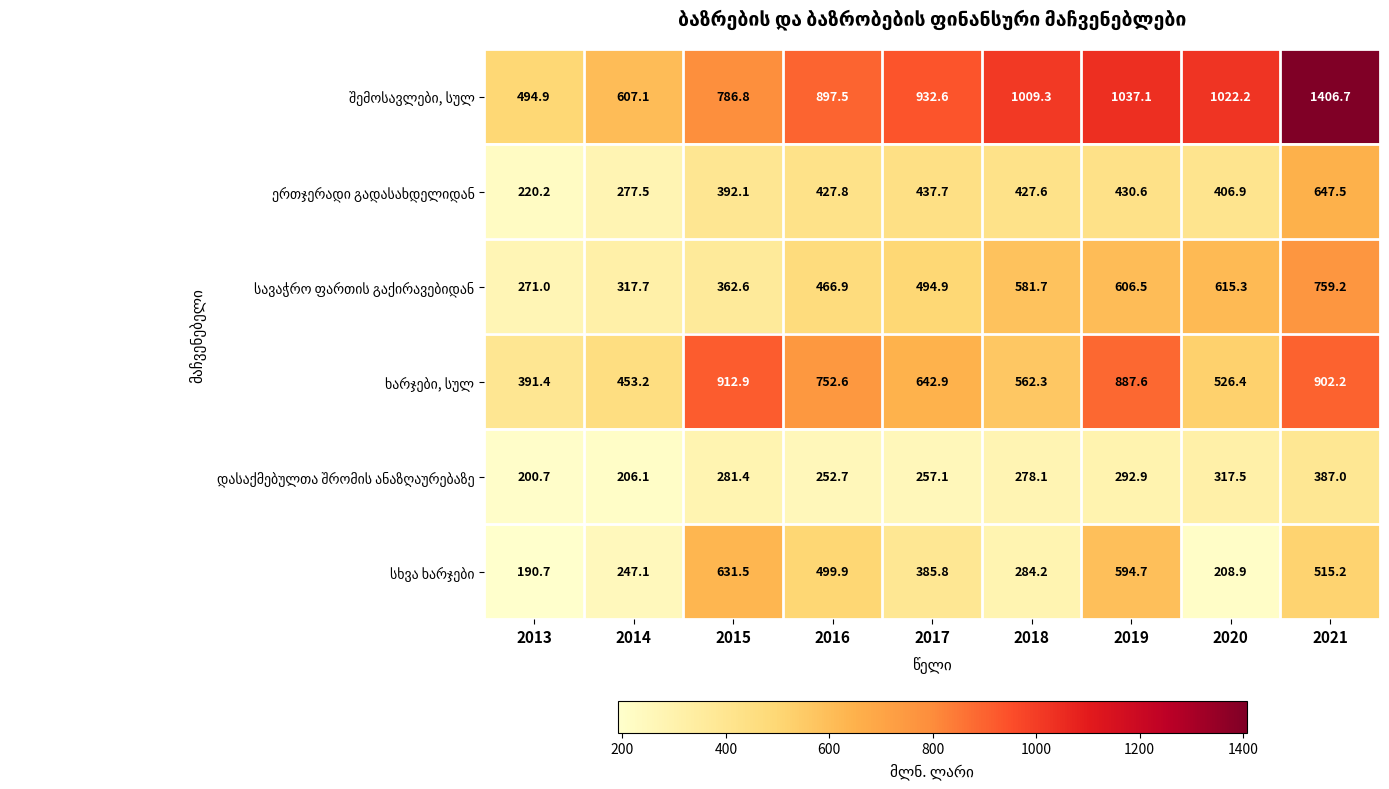

At which category is the sum across all series the highest?

2021